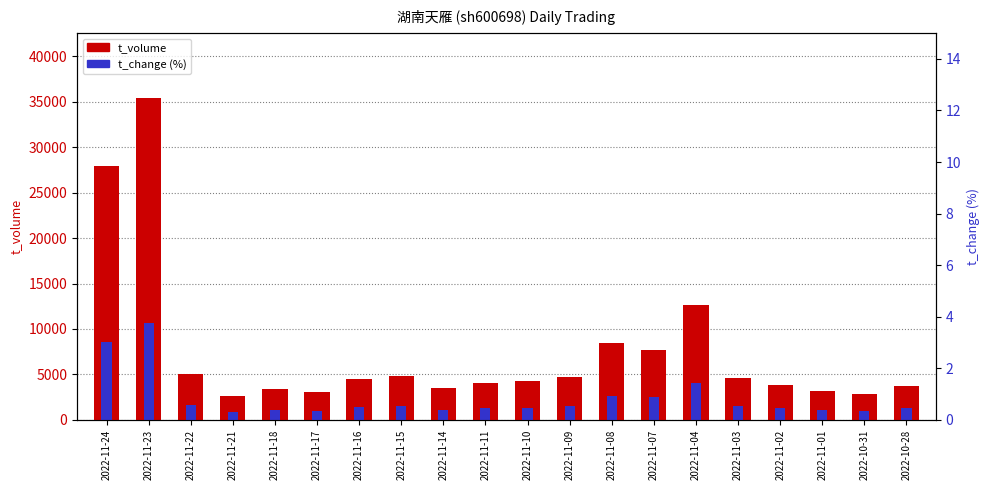

List the series in order of their overall mean, lowest first.

t_change, t_volume